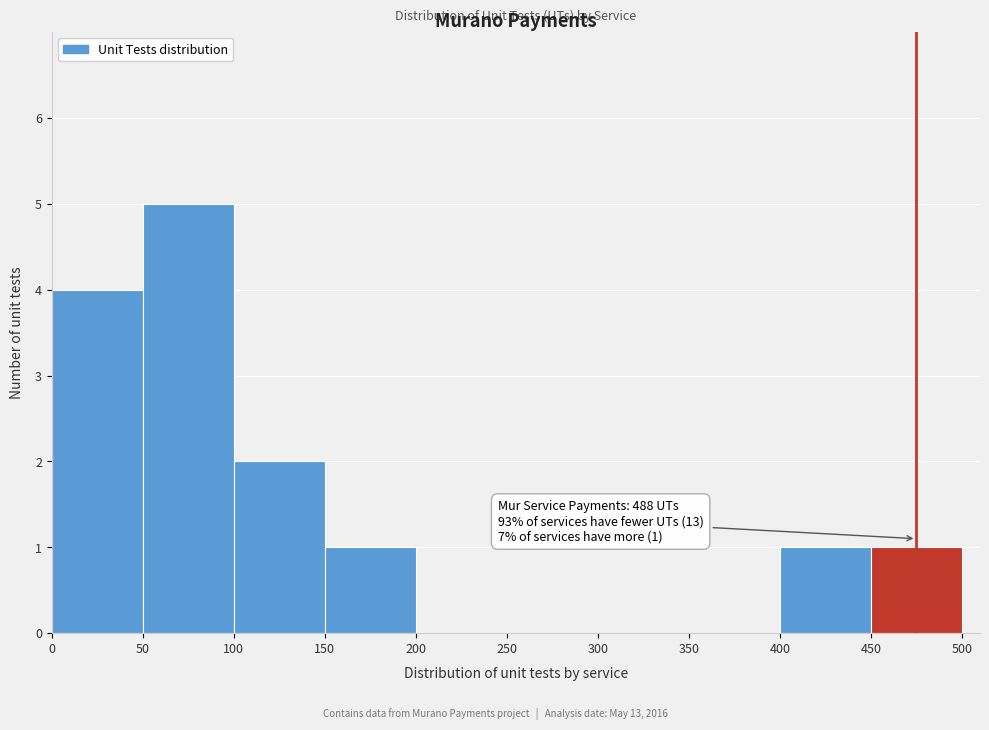

Over which range of the x-axis is the bar tallest?

50 to 100